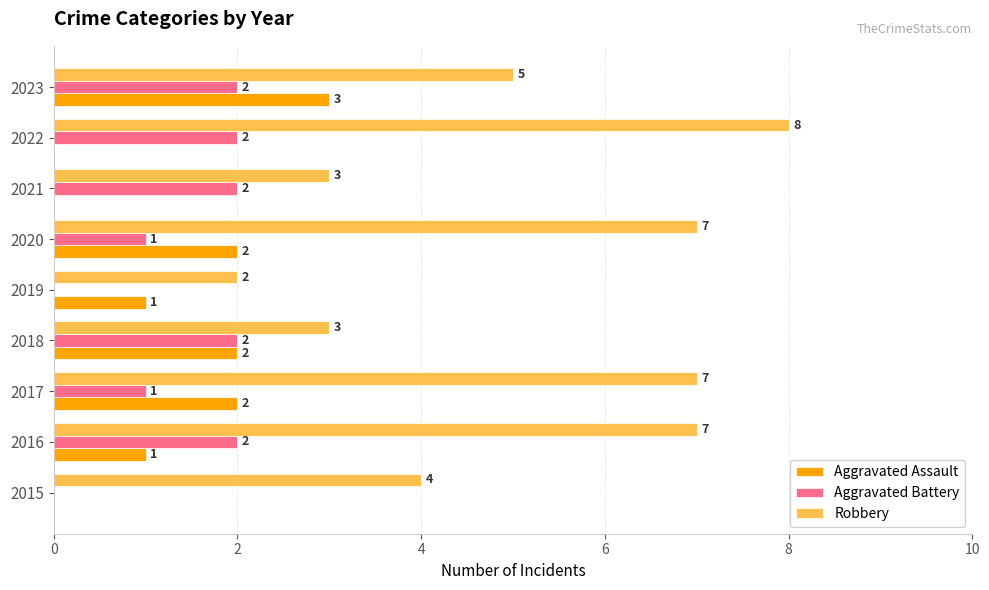

Between 2019 and 2022, which series saw the biggest shift?

Robbery